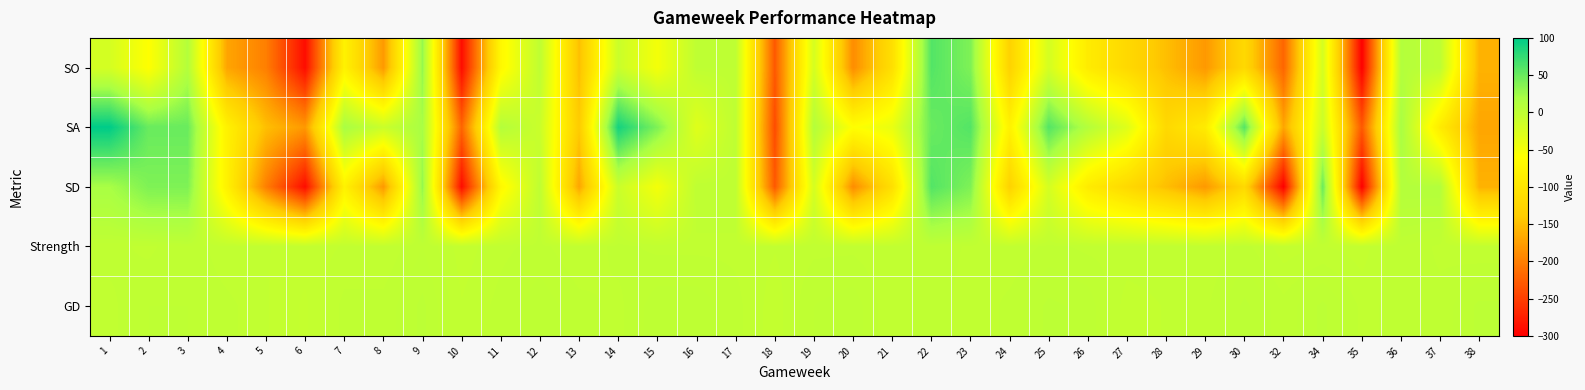

How many data points does each series have?

36